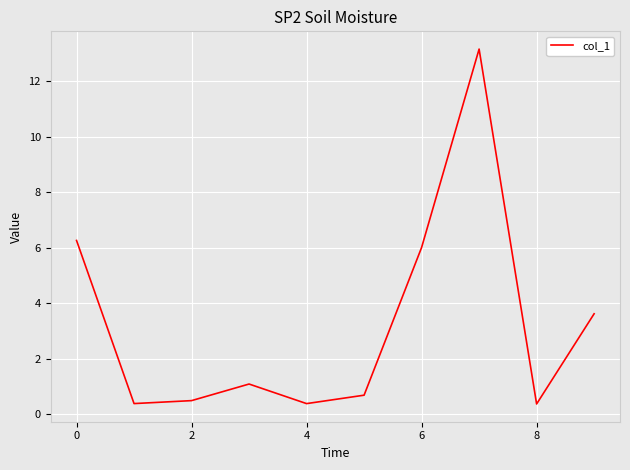

What is the difference between the maximum and minimum values?

12.8